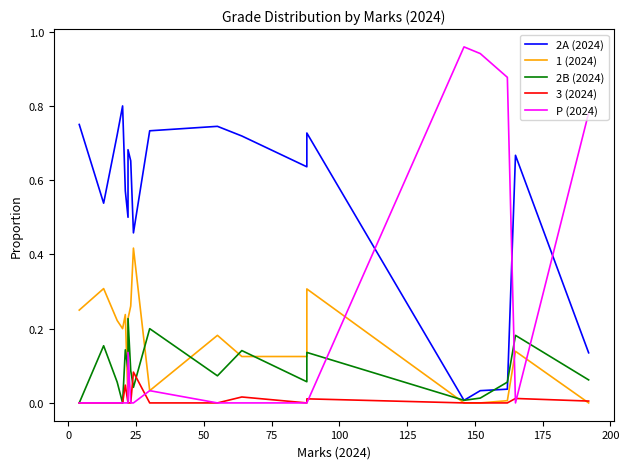

At how many categories does at least one series exceed 0?

20